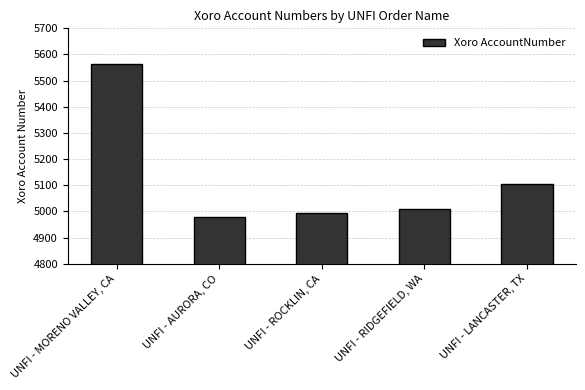

What is the greatest value displayed?

5565